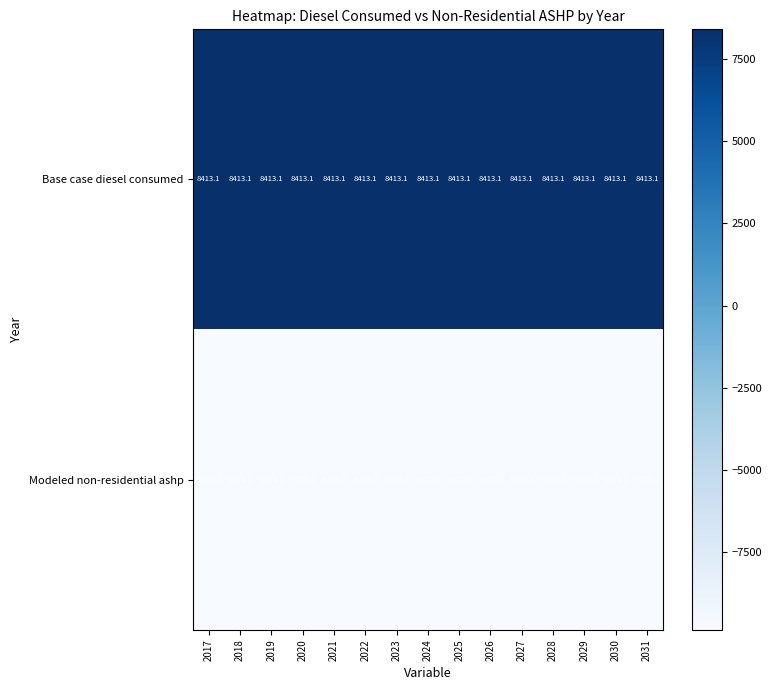

Count the number of categories in the chart.

15